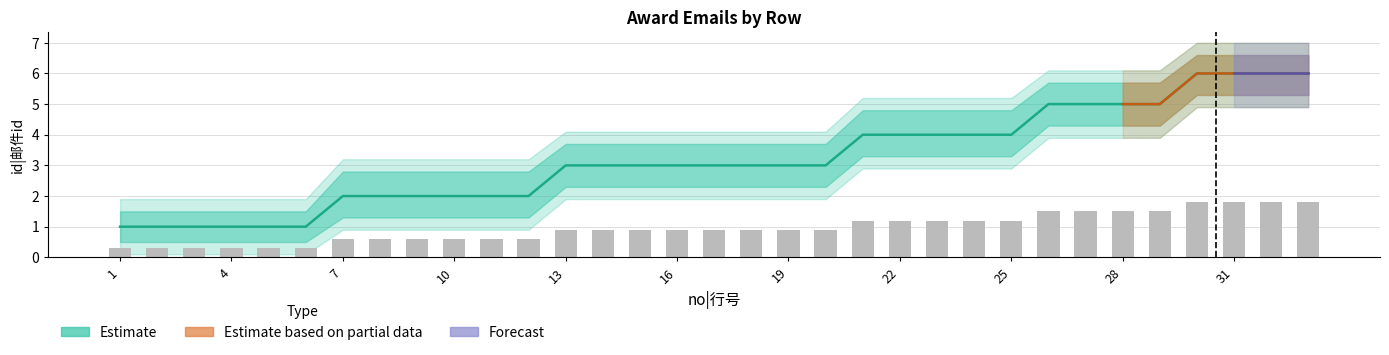

List the series in order of their peak value, highest first.

id_upper2, id_upper, id|邮件id, id_lower, id_lower2